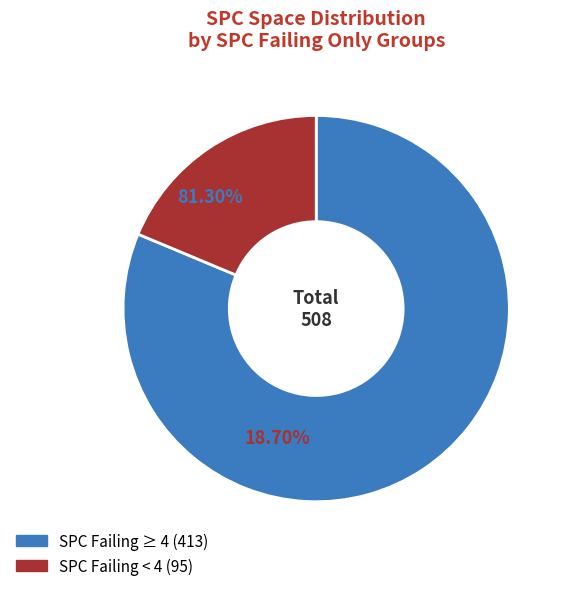

How many segments does this pie chart have?

2